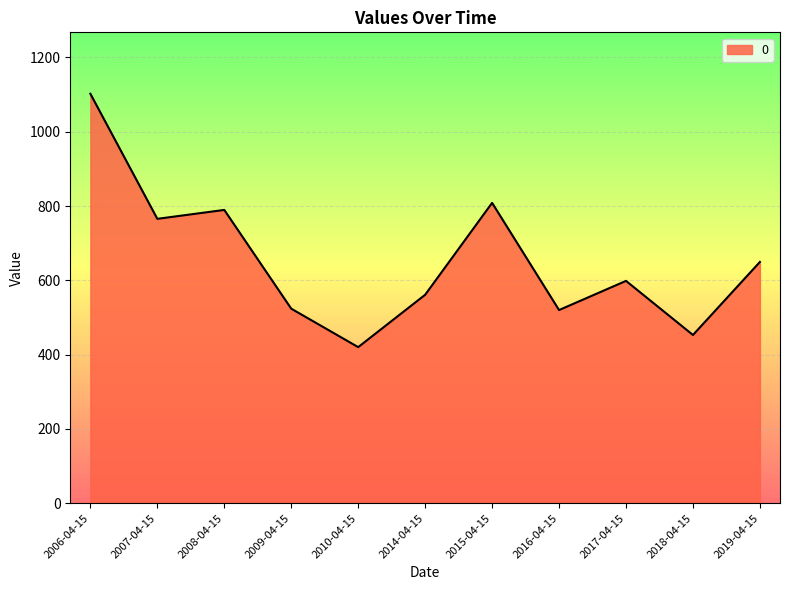

Approximately how many times larger is the value at 2015-04-15 compared to 2014-04-15?

1.4